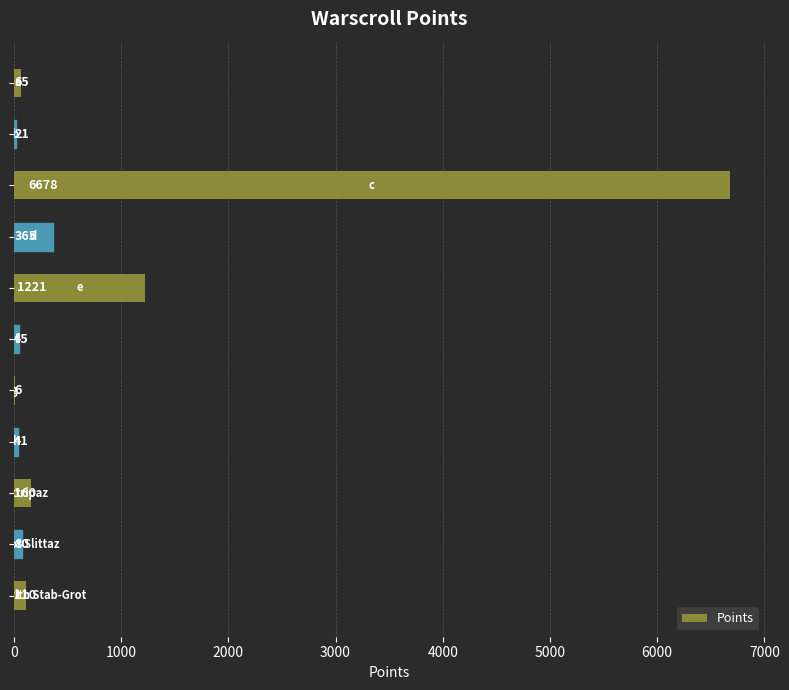

What is the maximum value shown in the chart?

6678